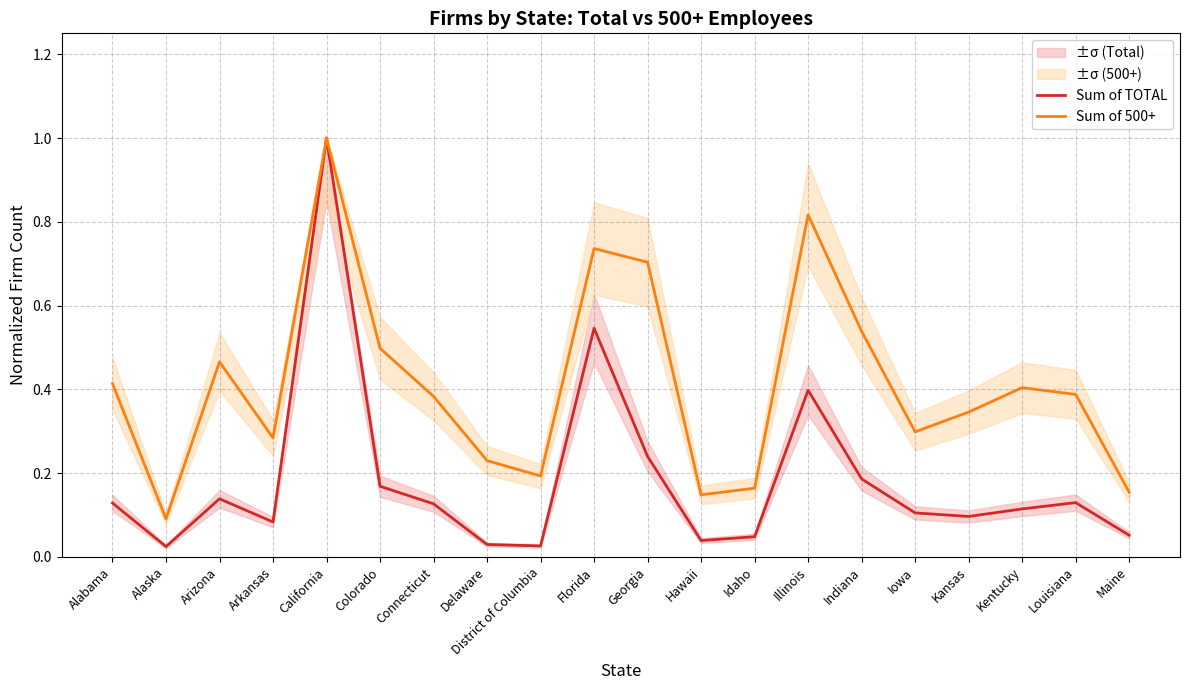

What value does the Sum of TOTAL series have at Iowa?

0.1